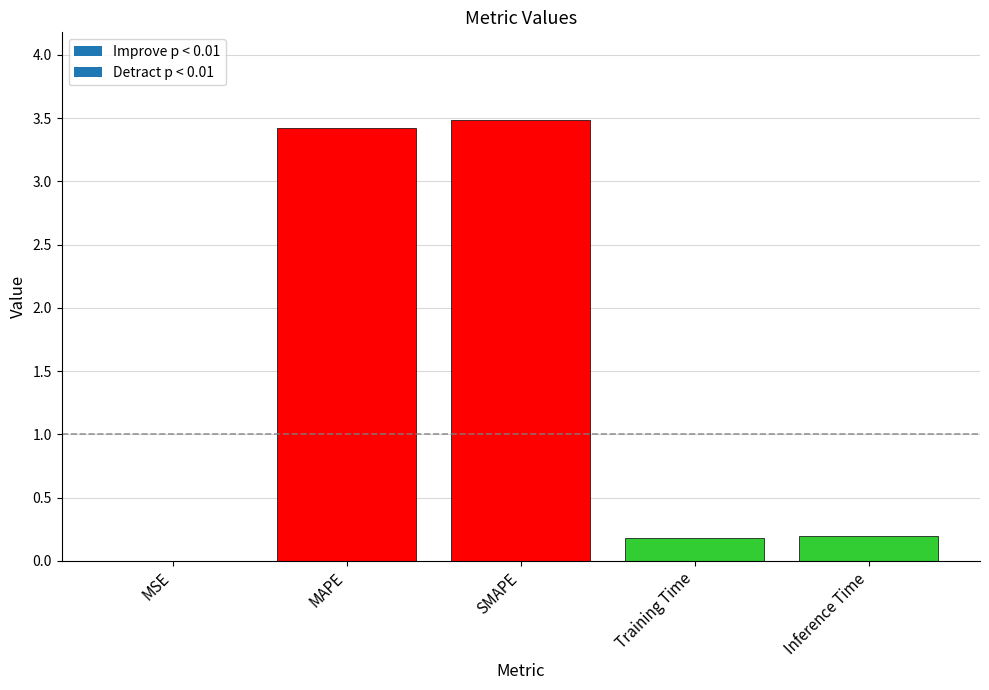

What is the change in value from MSE to Training Time?

+0.2